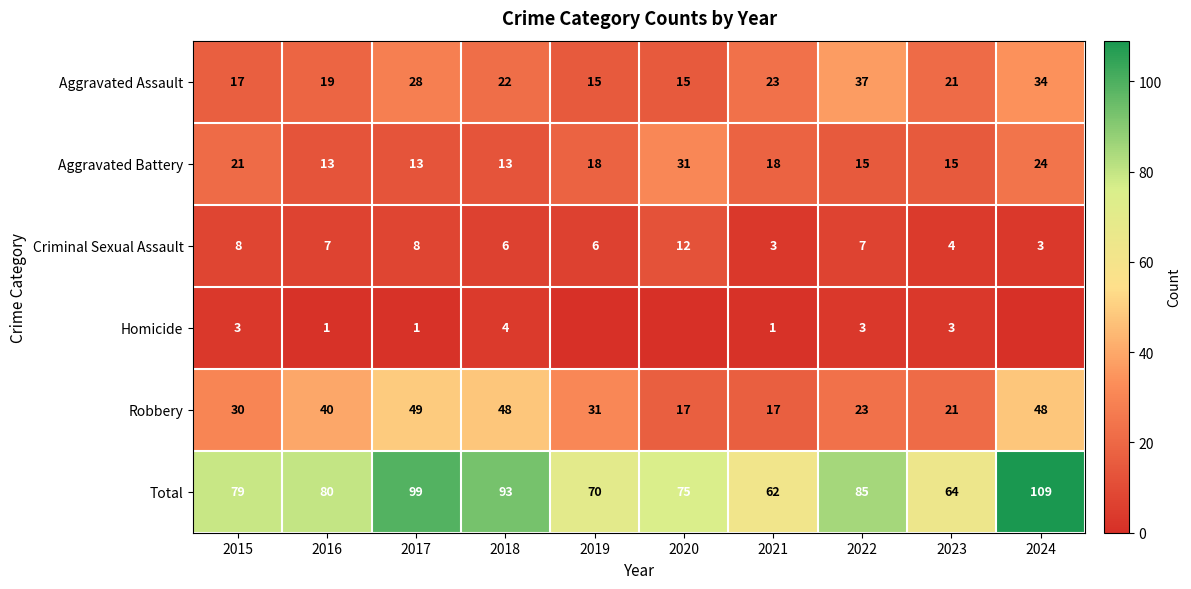

At which label is Aggravated Assault closest to 26?

2017